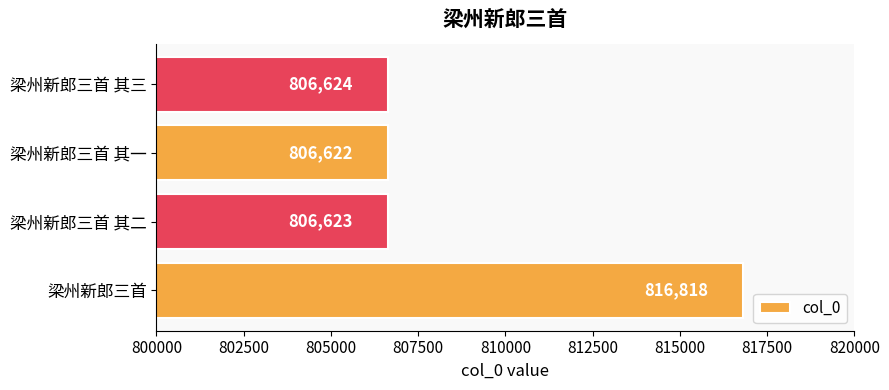

The value at 梁州新郎三首 其三 is 806624. True or false?

True